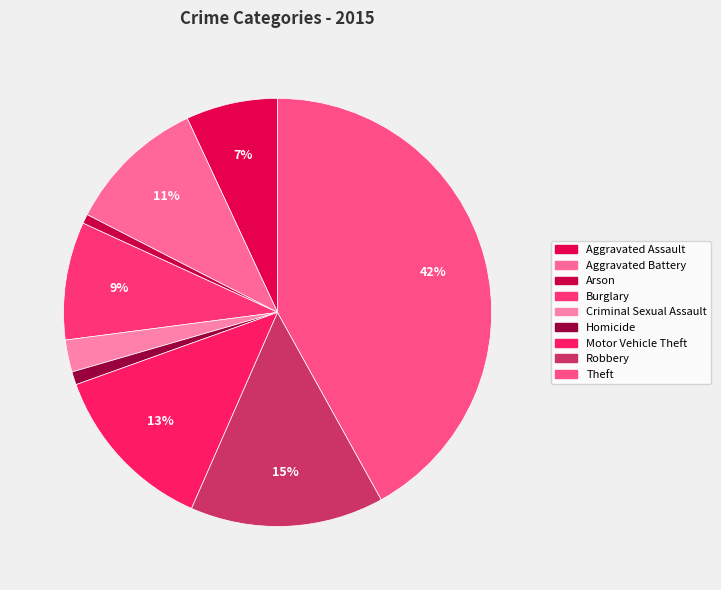

Does any single category account for the majority?

No